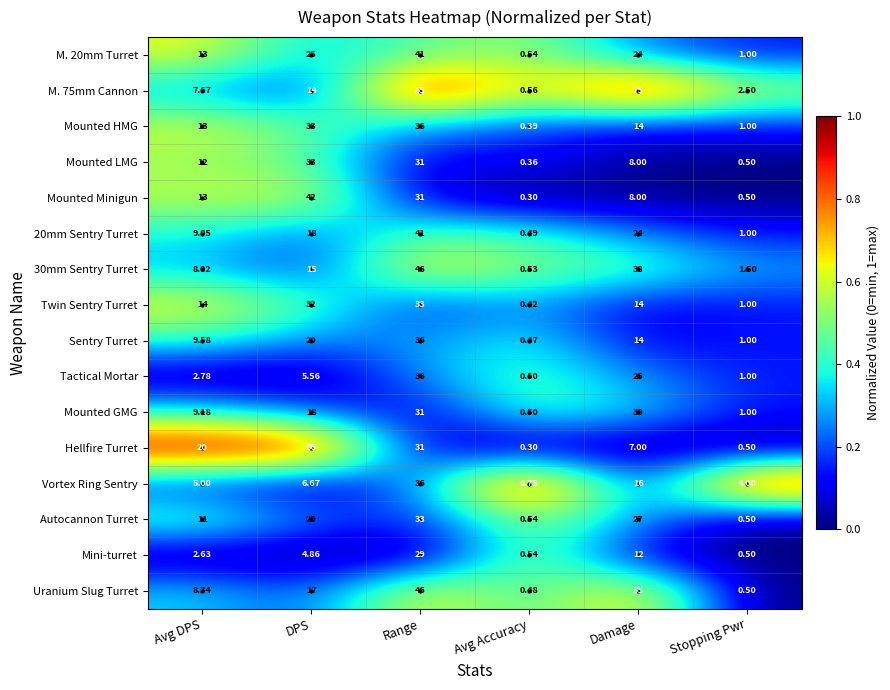

How many series are shown in this chart?

16